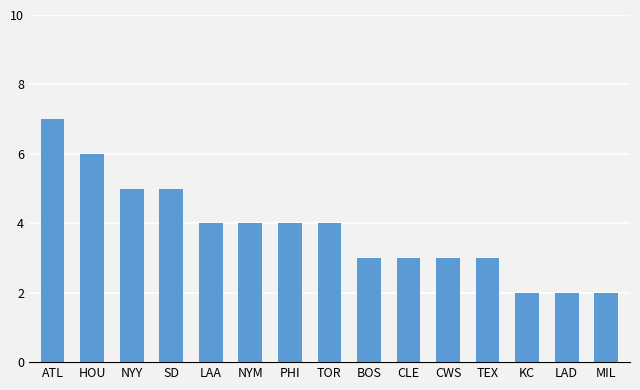

What is the minimum value shown in the chart?

2